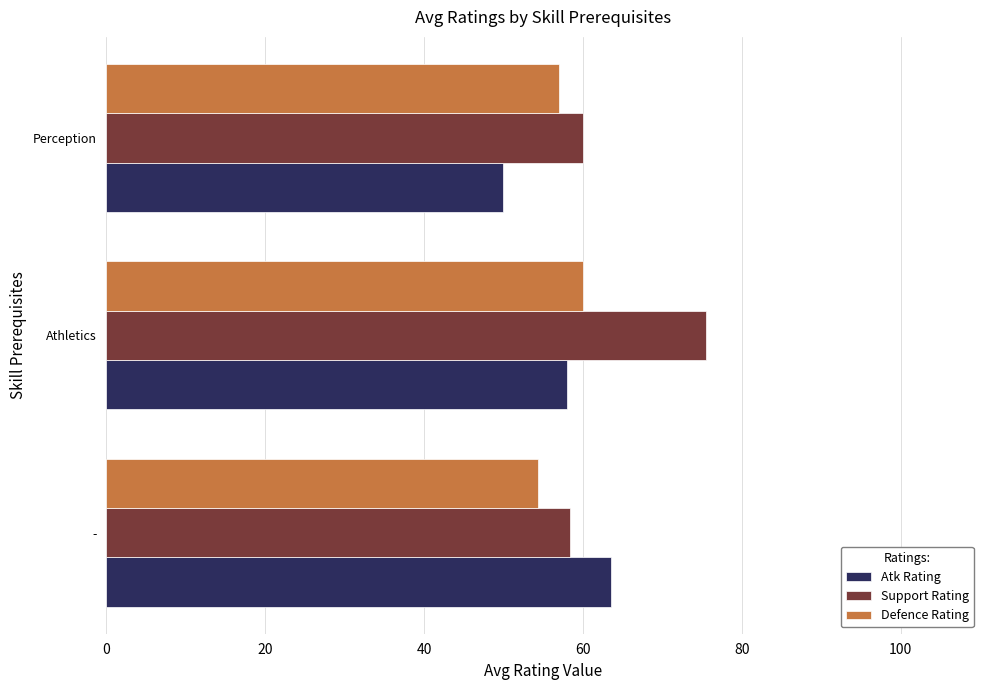

Between - and Perception, which series saw the biggest shift?

Atk Rating